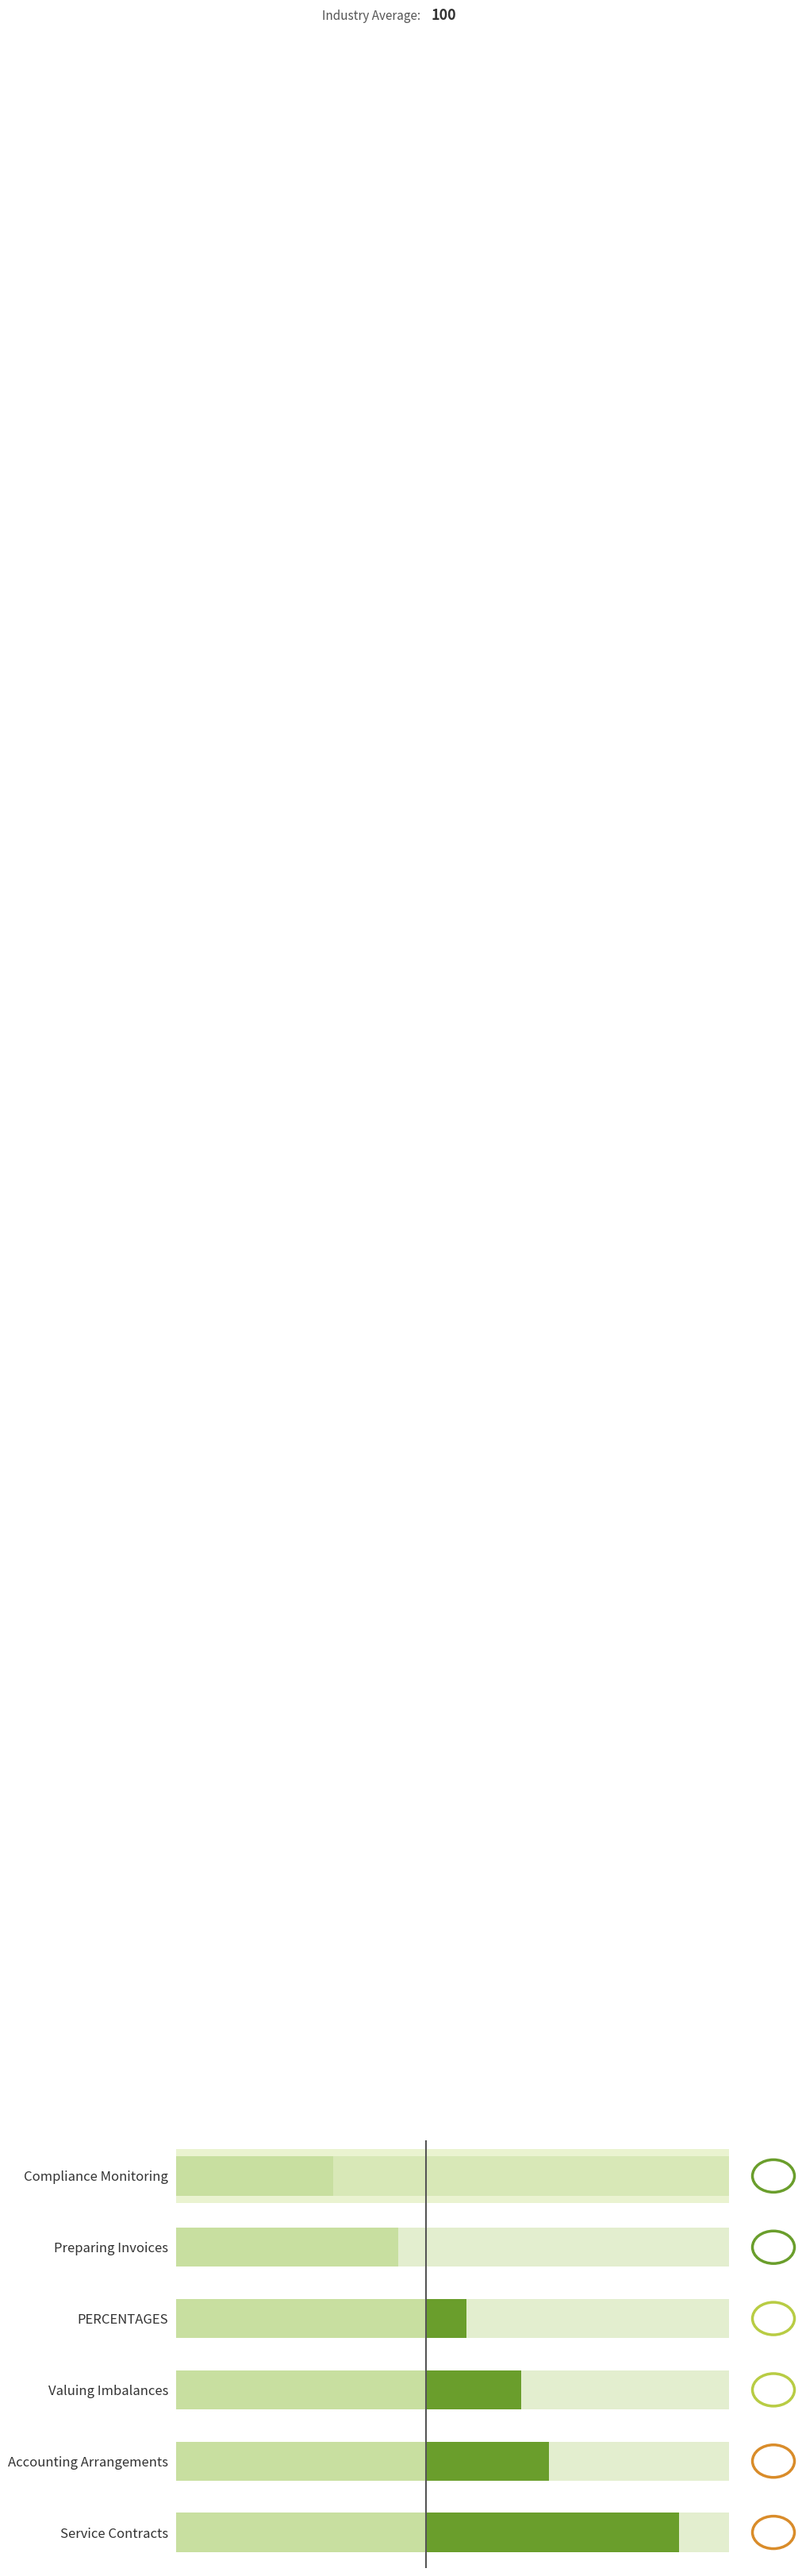

The value at 75 is 25. True or false?

False